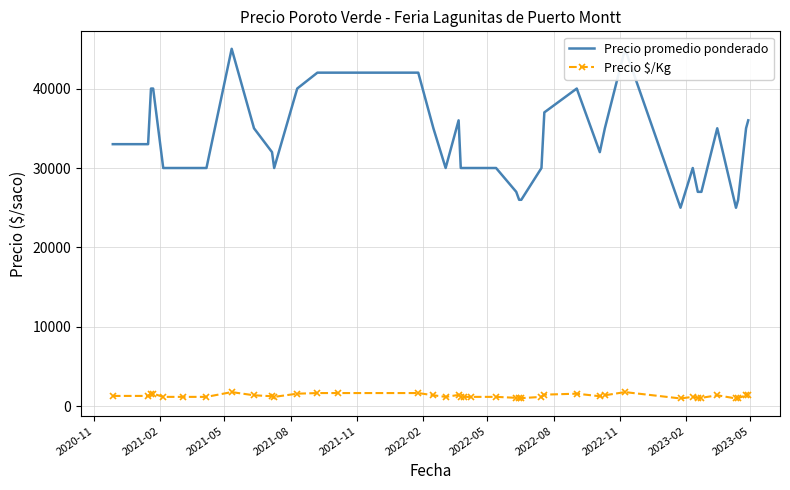

How many interior local valleys does the Precio promedio ponderado series have?

5